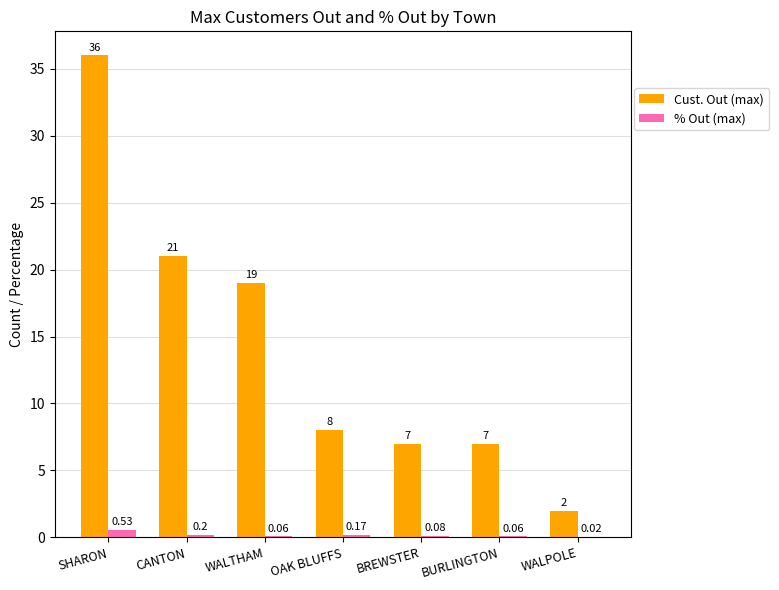

What are all the series names shown in the legend?

Cust. Out (max), % Out (max)